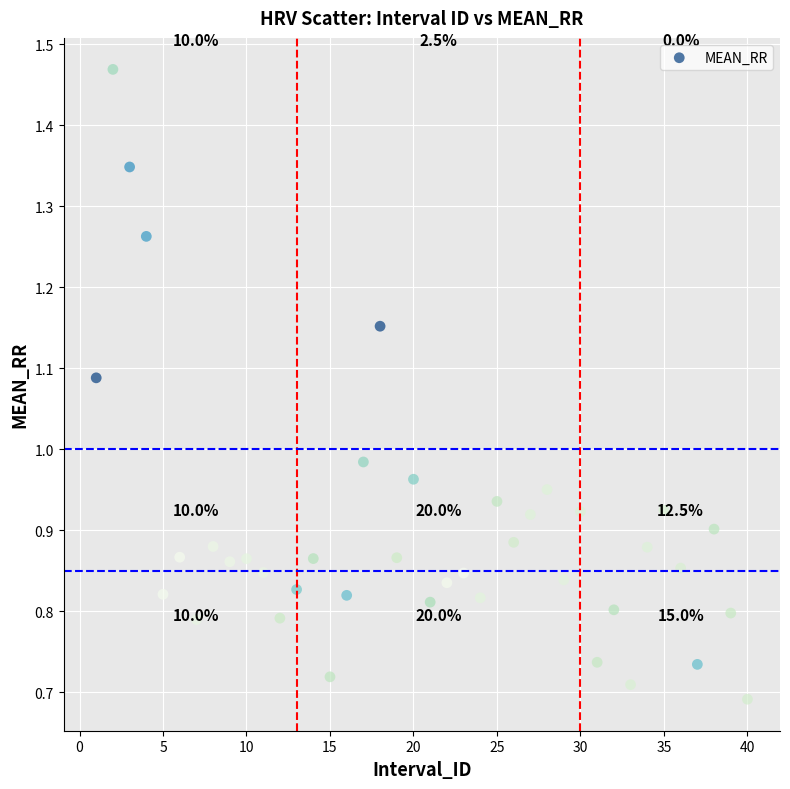

What is the range of X values (max minus min)?

39.0